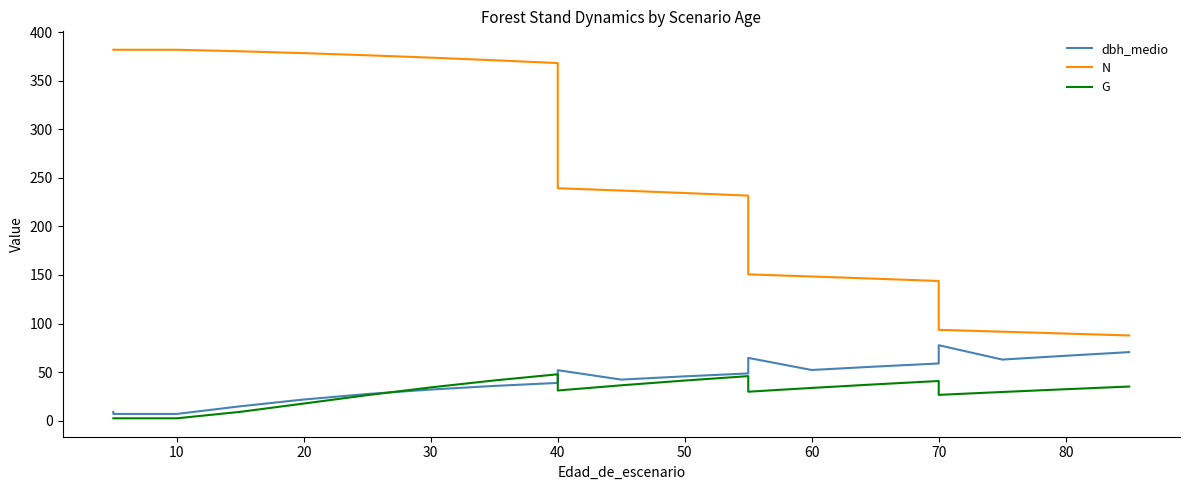

What is the average value of the N series?

251.8